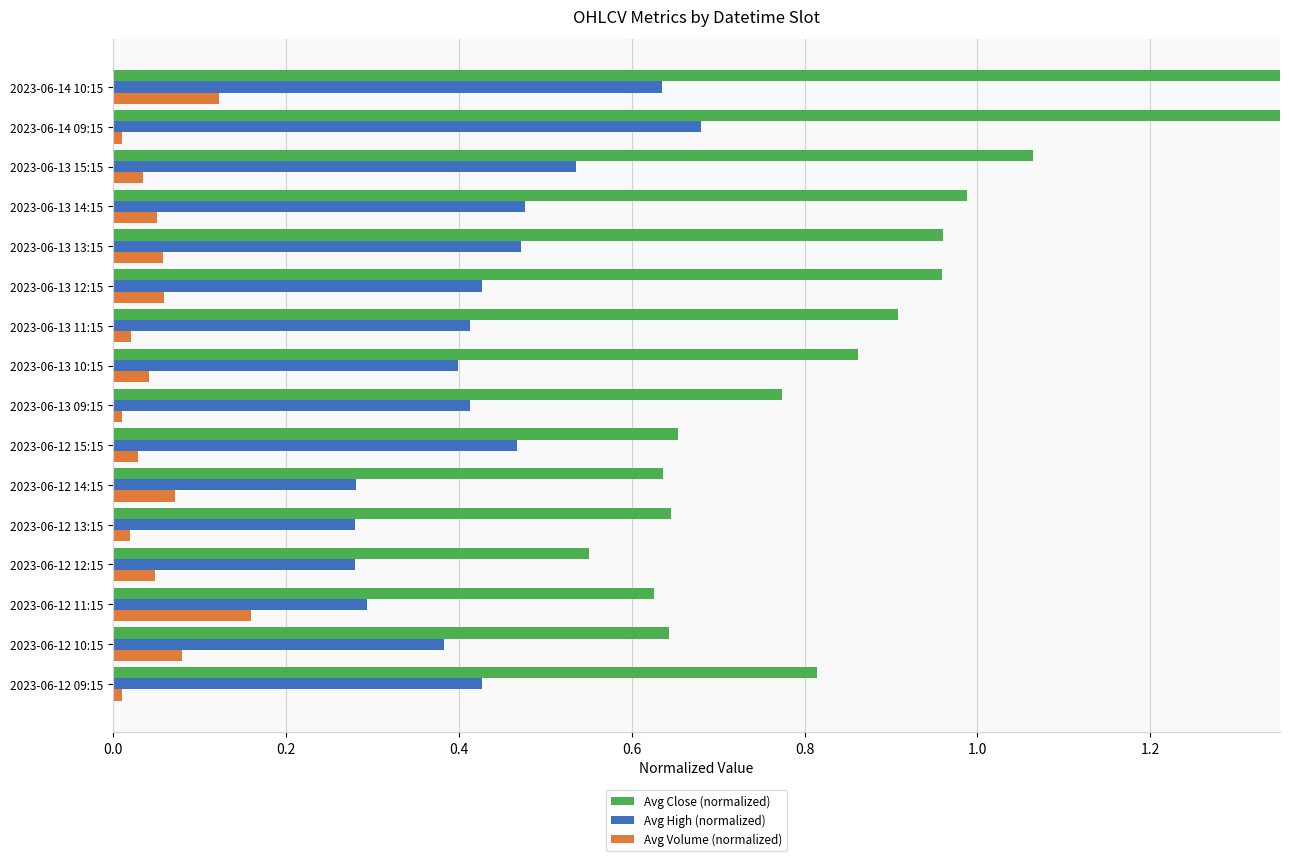

Which series has the largest range (max minus min)?

Avg Close (normalized)